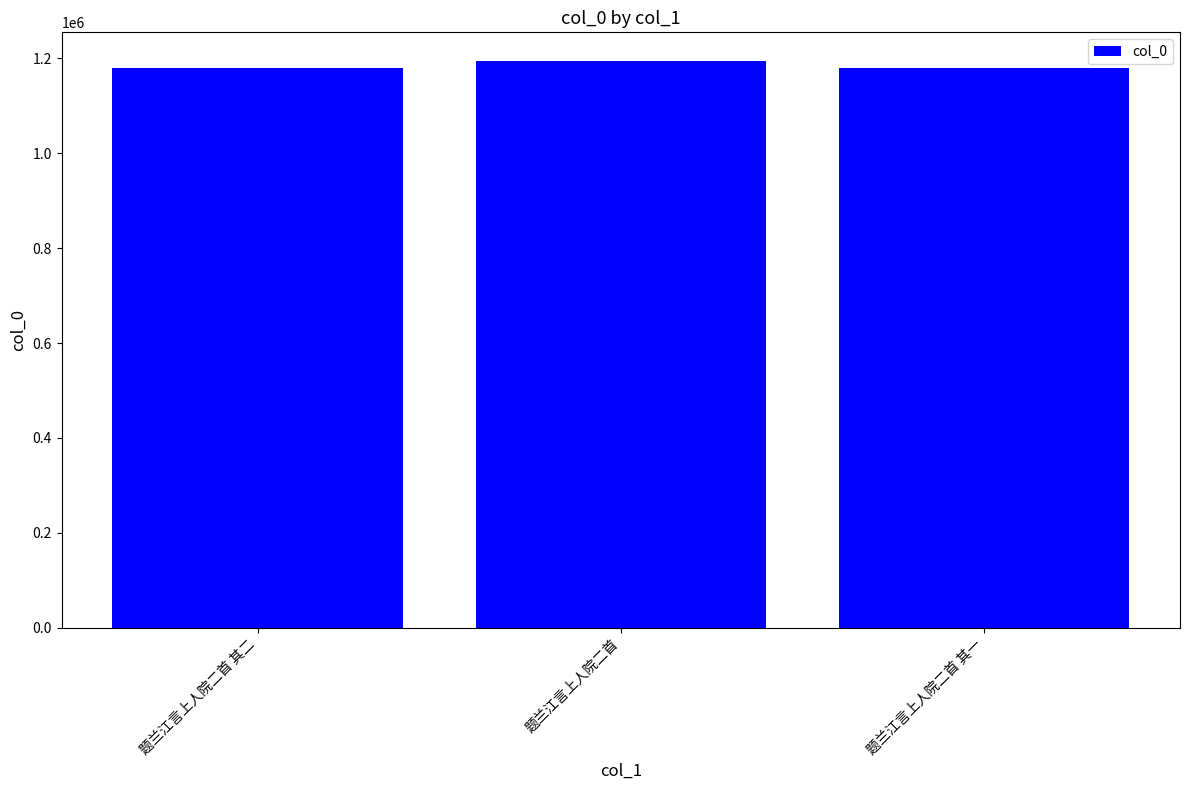

The value at 题兰江言上人院二首 其二 is 1180347. True or false?

True